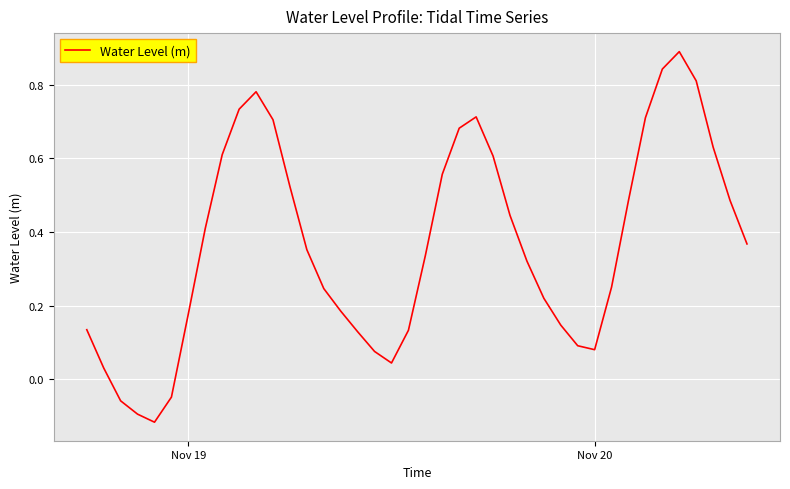

What is the difference between the maximum and minimum values?

1.0